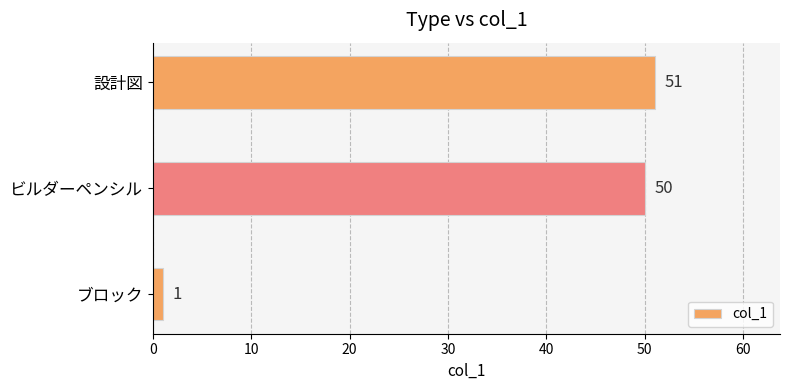

Reading top to bottom, transcribe all the data shown in this chart.

51	50	1